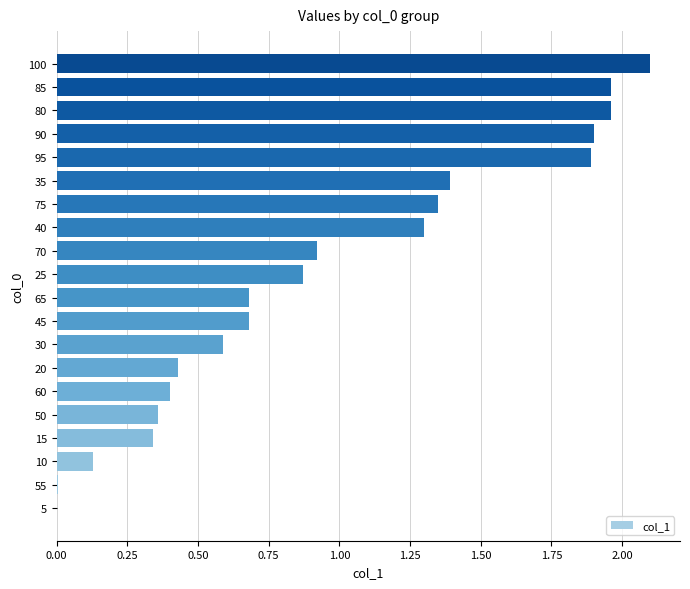

What is the maximum value shown in the chart?

2.1